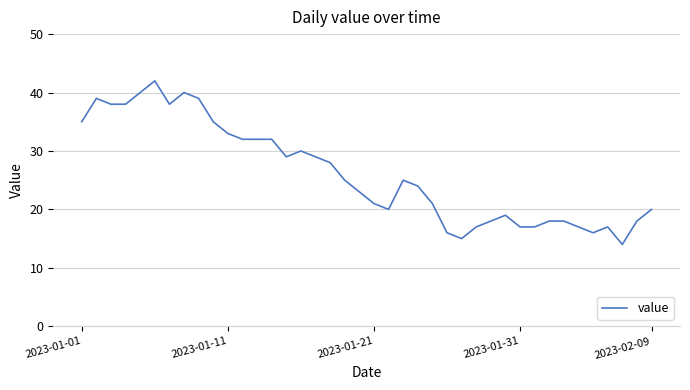

What is the smallest value displayed?

14